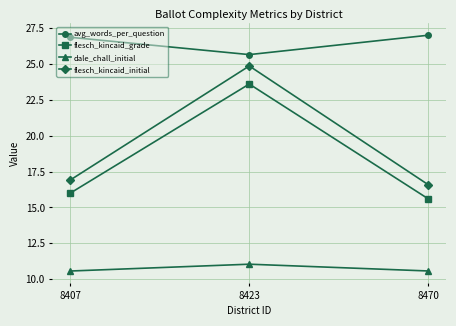

Is this an area chart (filled region under the line)?

No